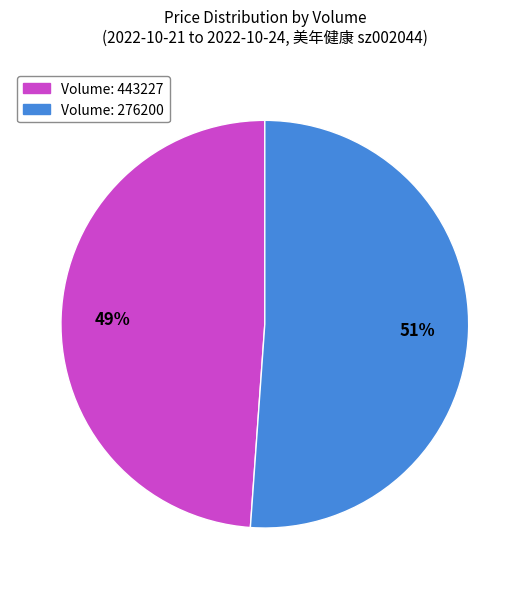

To the nearest percent, what is the average slice percentage?

50%